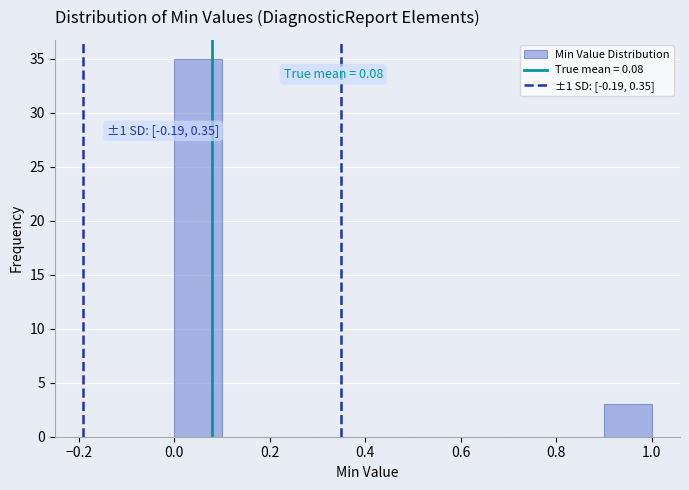

Which range on the x-axis has the tallest bar?

0.0 to 0.1